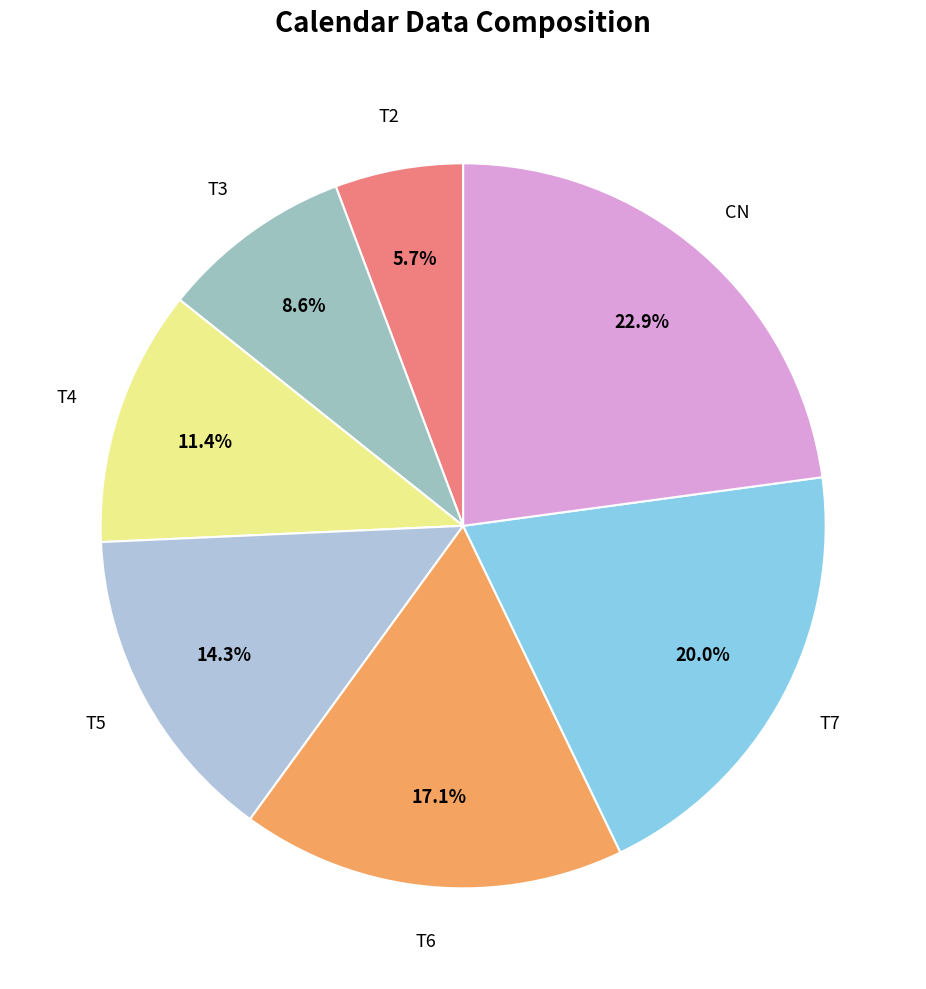

How many segments does this pie chart have?

7